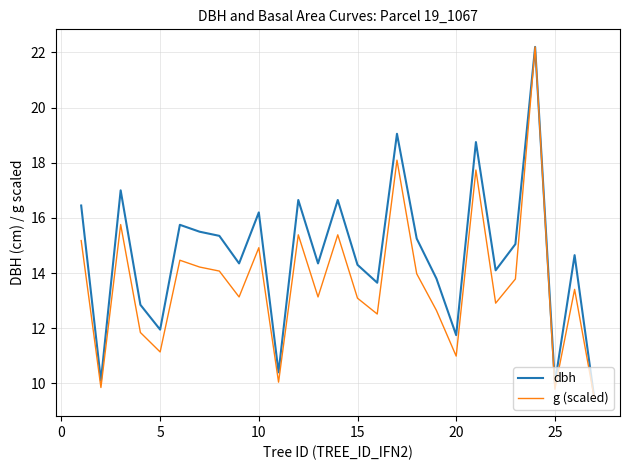

Which series has the largest total across all categories?

dbh